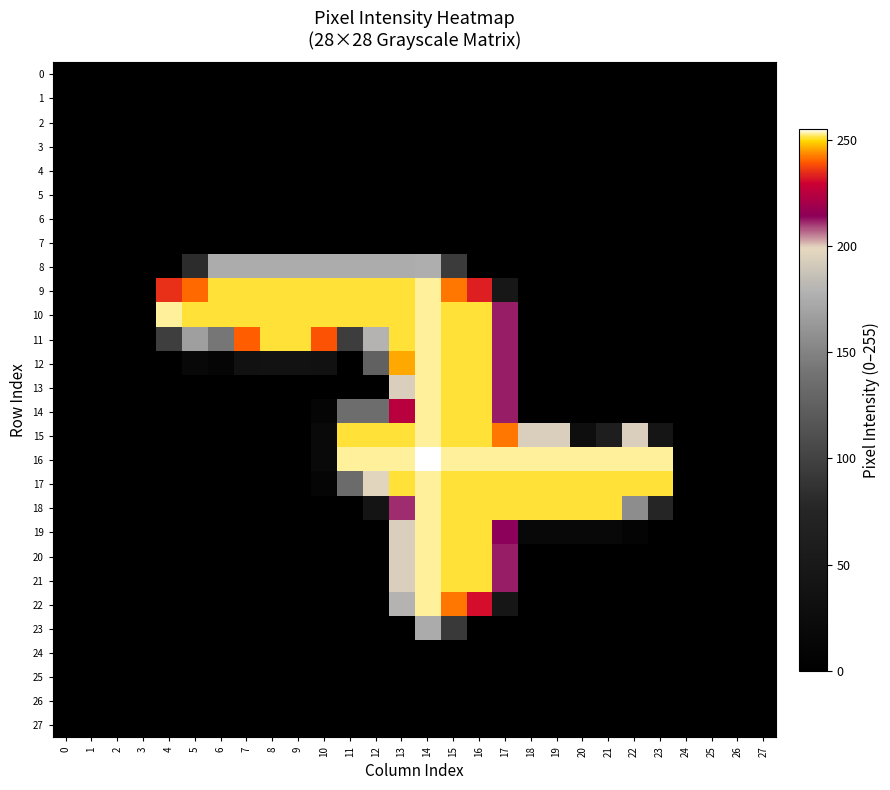

Between 11 and 19, which series saw the biggest shift?

9